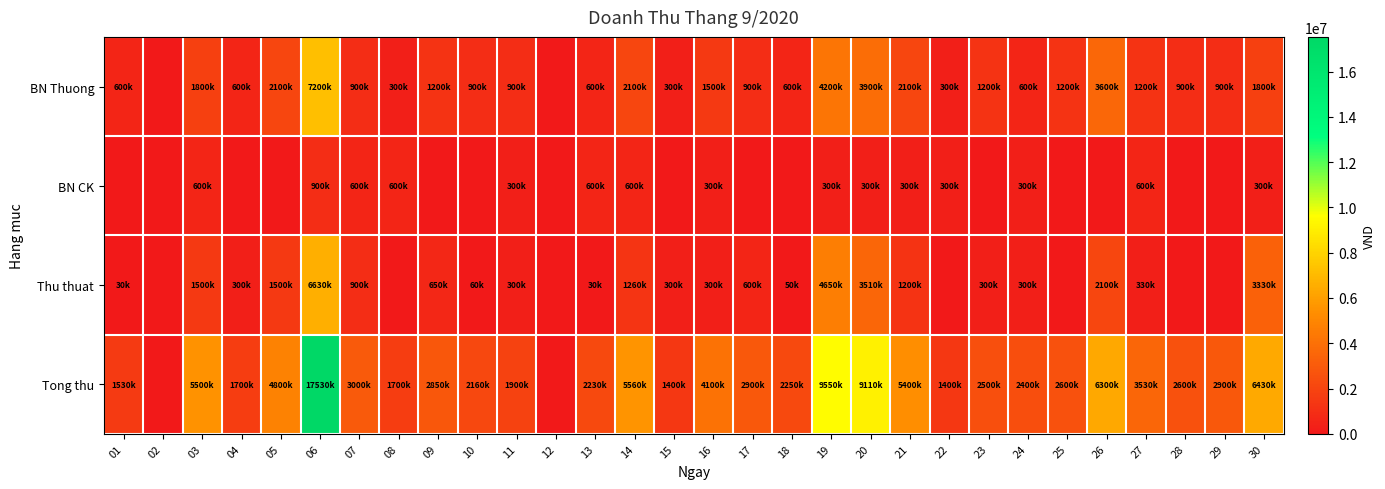

Which category has the highest value across all series?

06